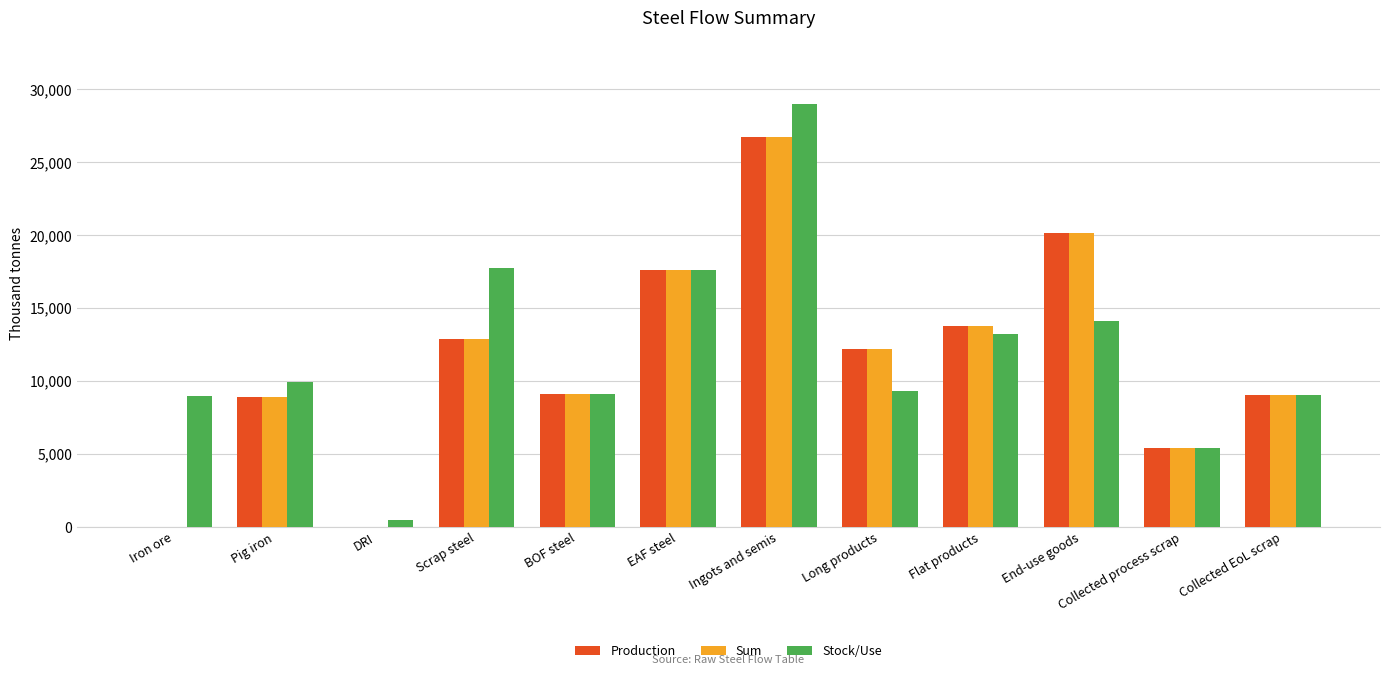

What is the sum of the Sum values at Pig iron and Collected process scrap?

14326.3